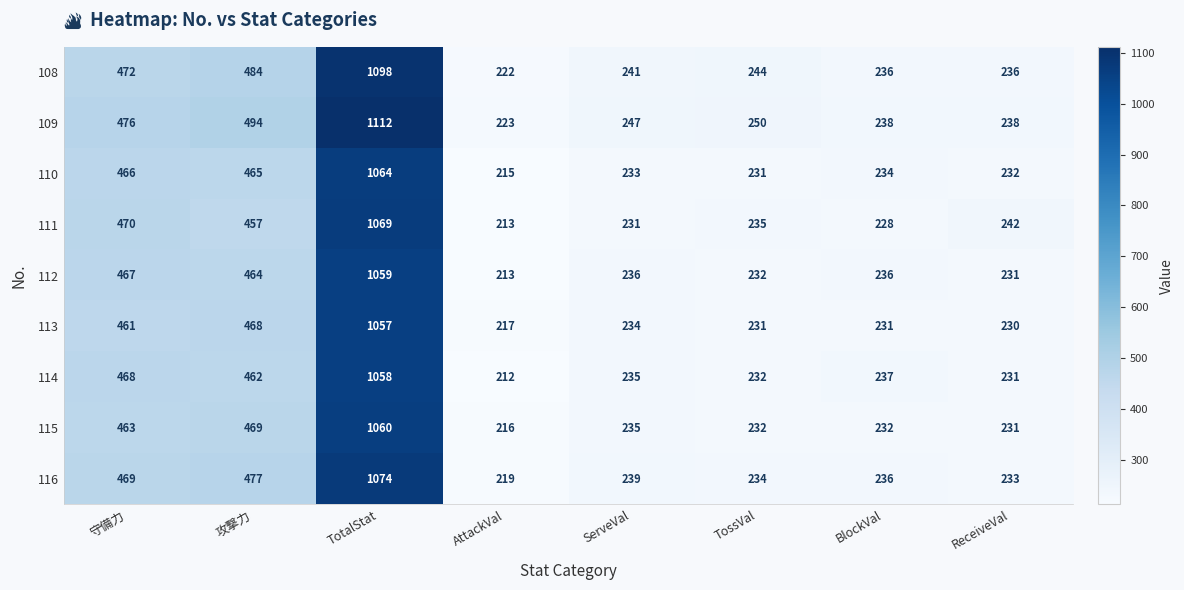

At how many categories does at least one series exceed 443?

3